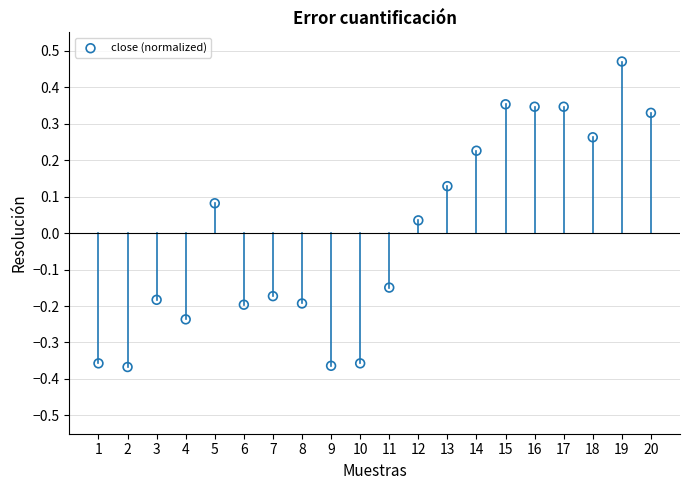

What is the range of Y values (max minus min)?

0.8